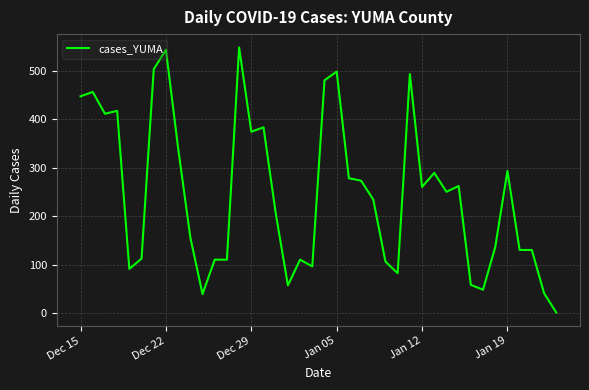

What is the greatest value displayed?

548